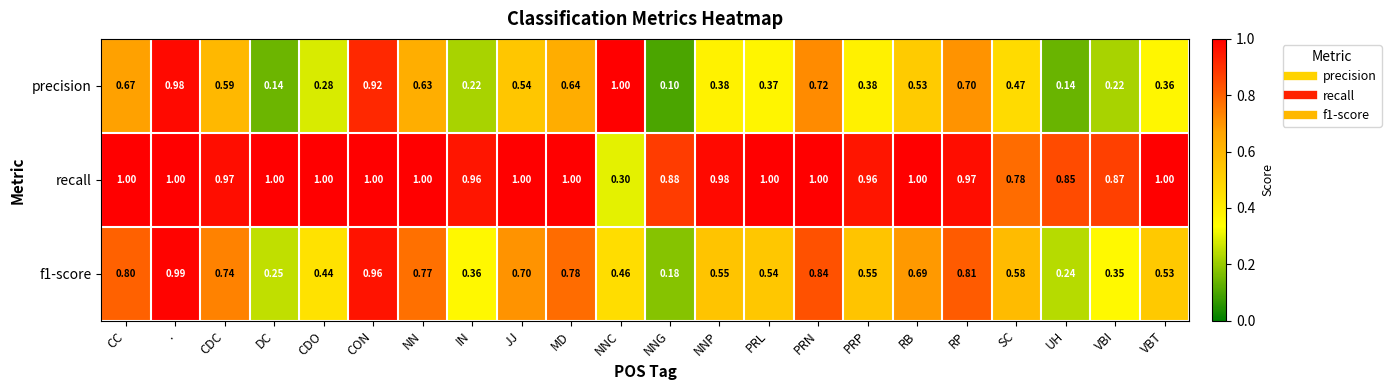

At which label does precision reach its minimum?

NNG